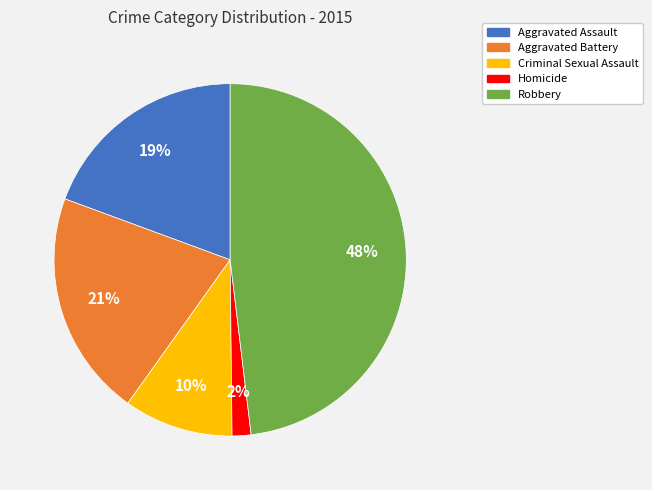

What percentage is the Criminal Sexual Assault slice, to the nearest percent?

10%